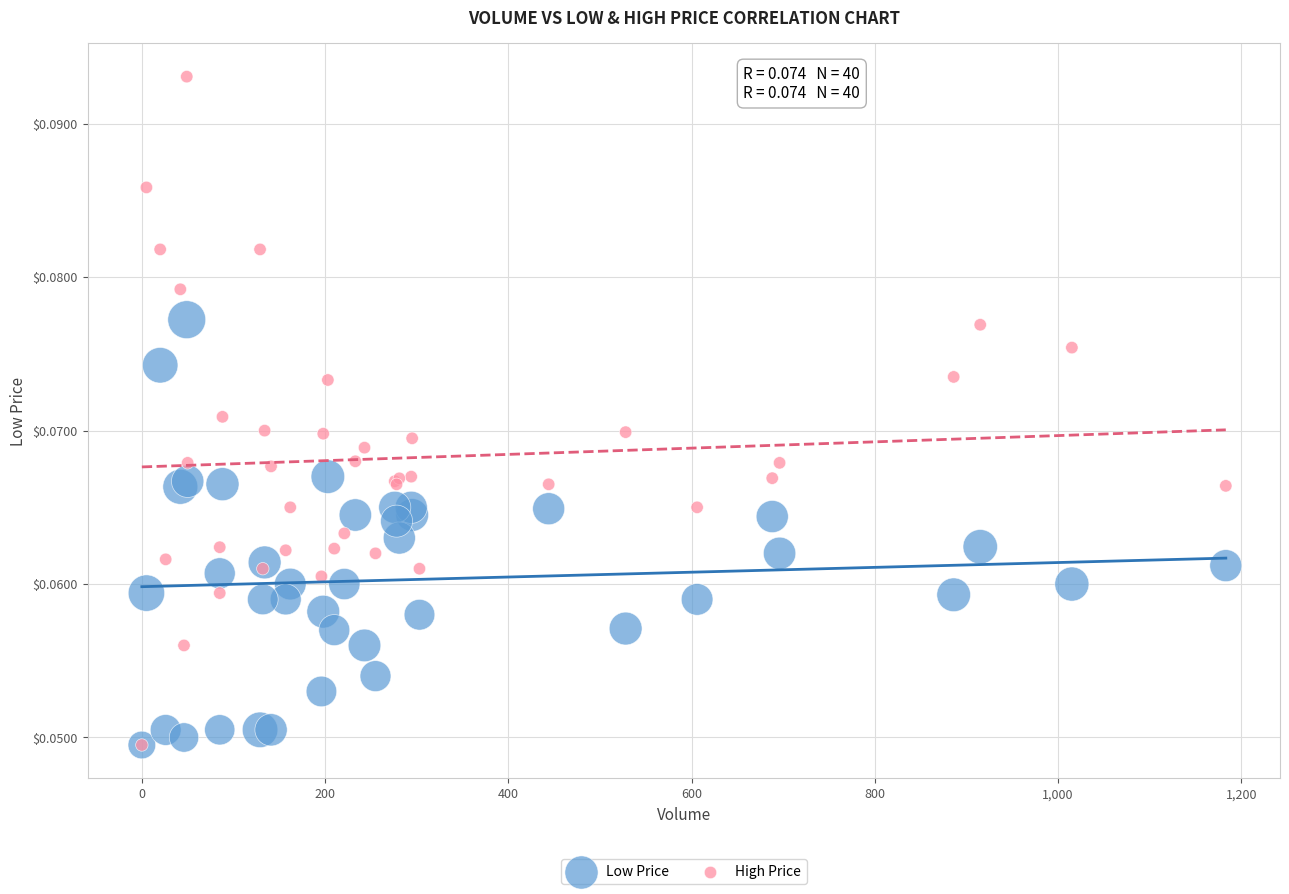

What are all the series names shown in the legend?

Low Price, High Price